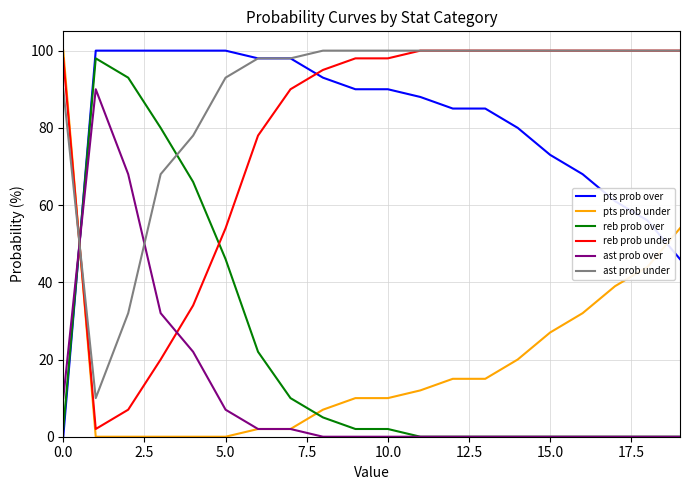

What is the greatest value displayed?

100